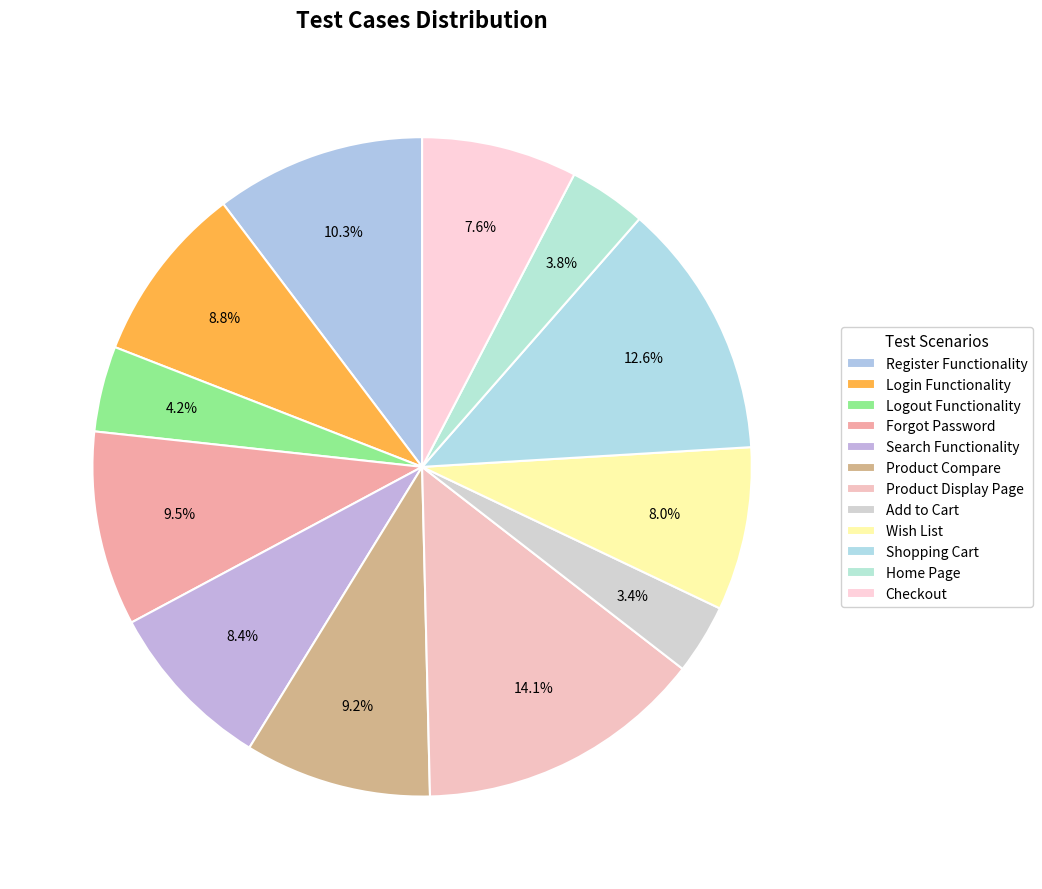

To the nearest percent, what is the combined percentage of Home Page and Register Functionality?

14%